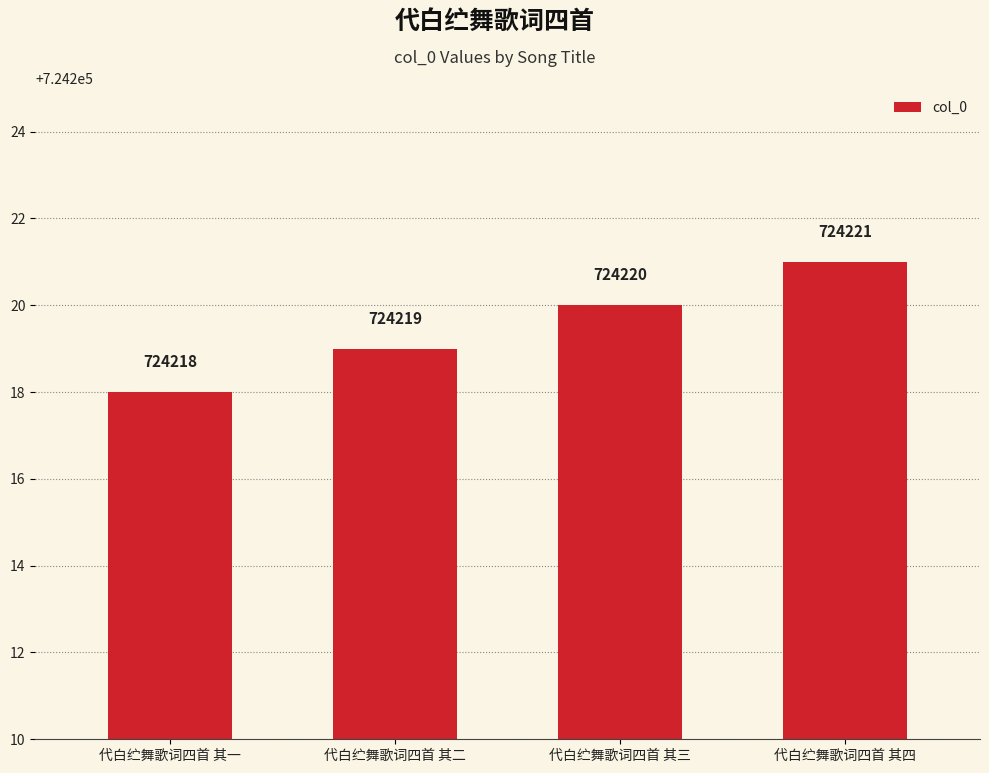

At which category does the chart reach its minimum across all series?

代白纻舞歌词四首 其一